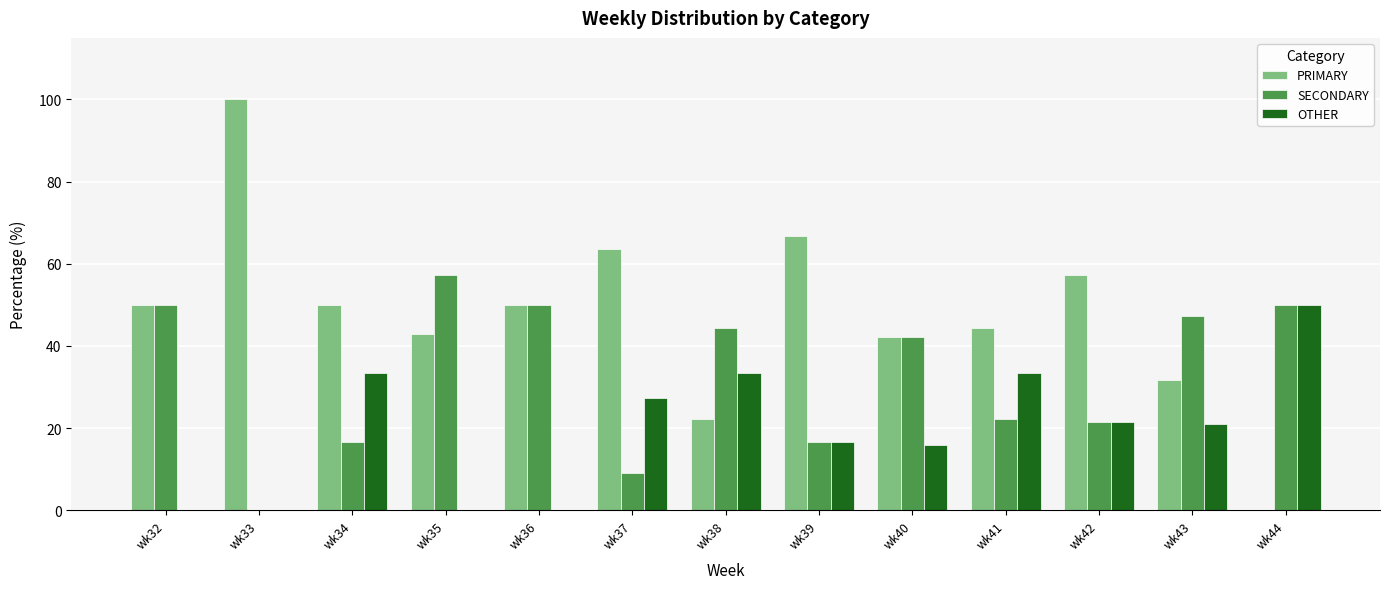

What is the sum of the SECONDARY values at wk32 and wk38?

94.4